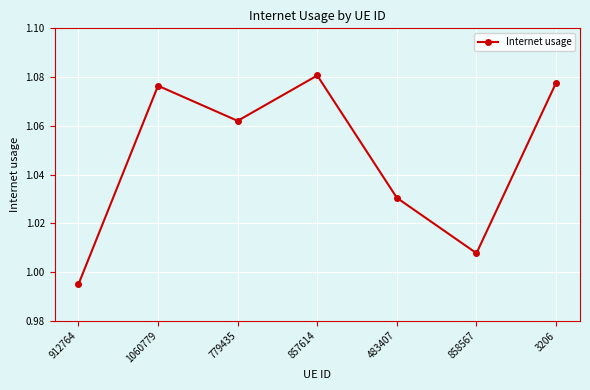

Which category has the lowest value across all series?

912764